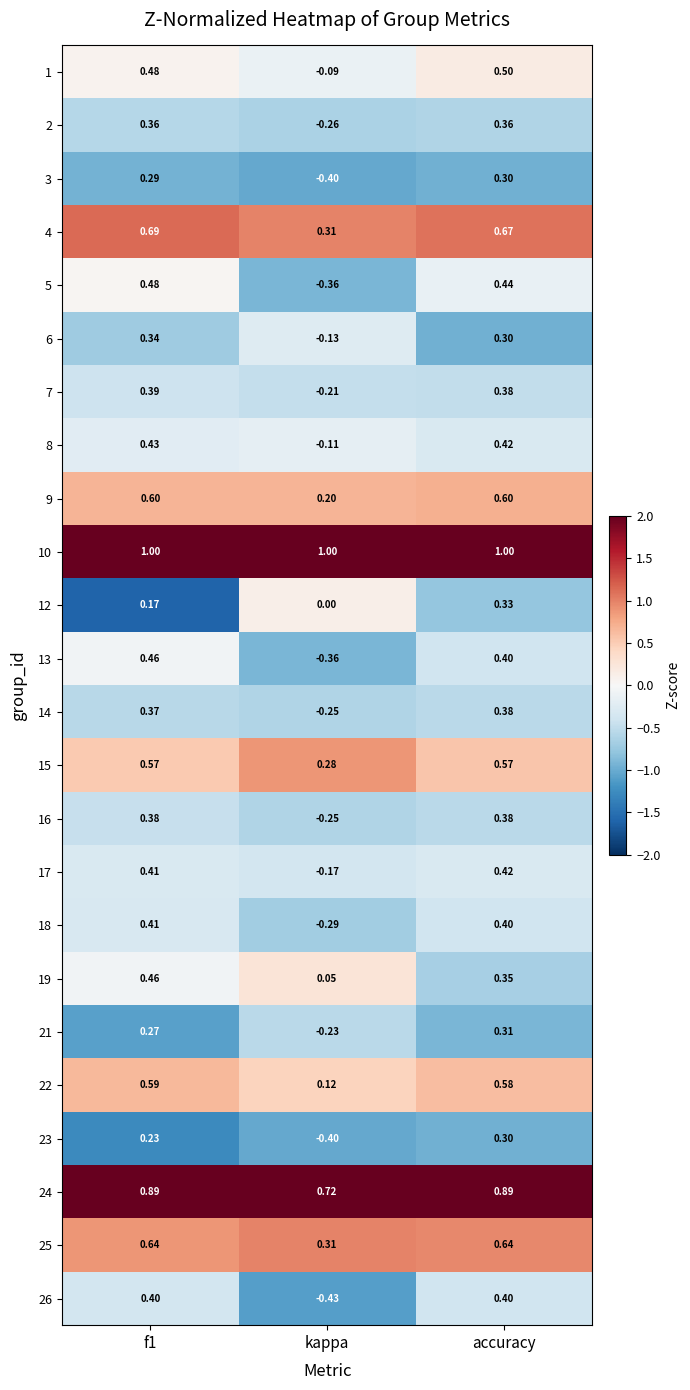

Which category has the lowest value in the 9 series?

kappa